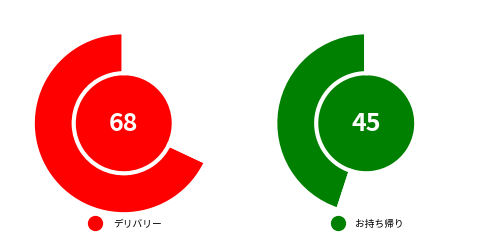

Which slice is the smallest?

お持ち帰り